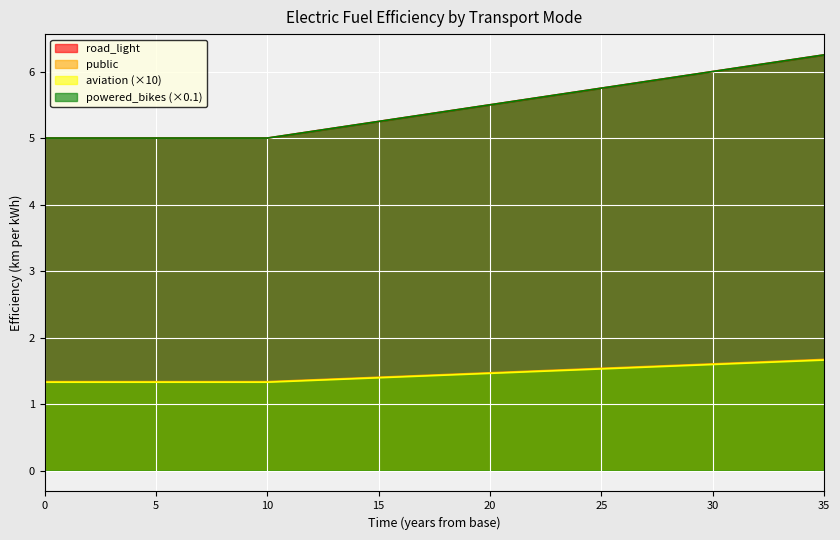

What is the difference between the second highest and second lowest values in the aviation series?

0.3